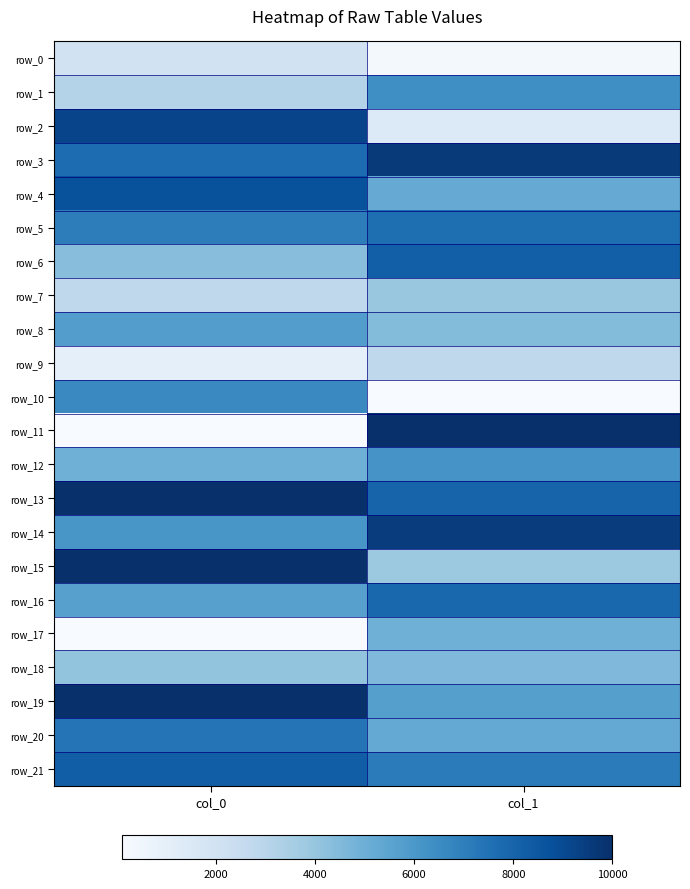

True or false: row_8 has a value of 10213.7 at col_0.

False